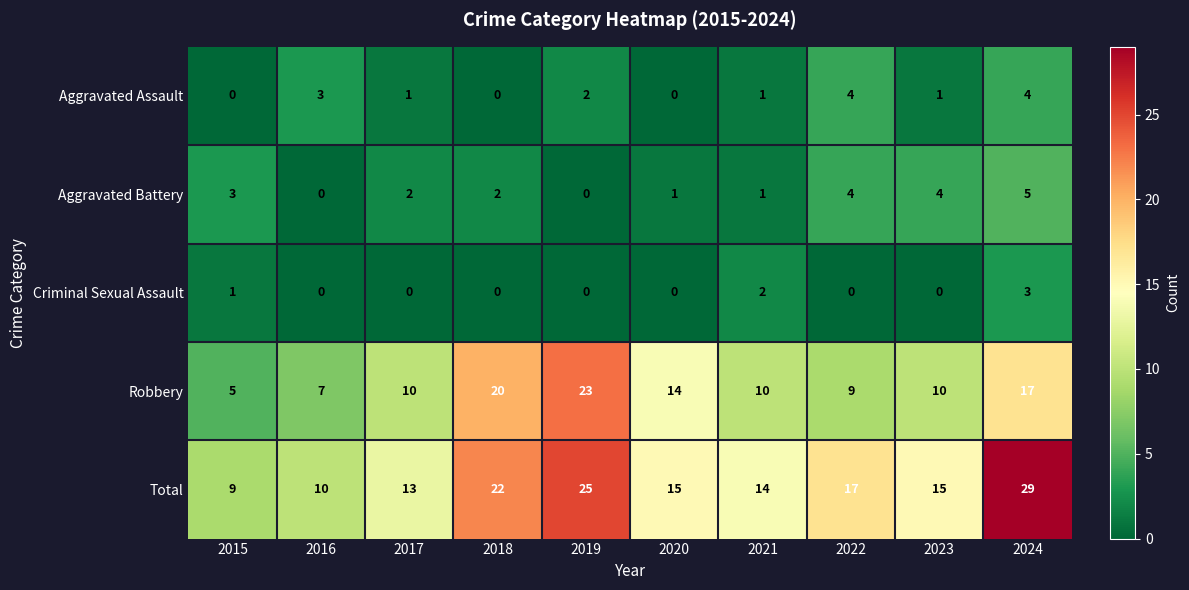

What is the highest value of the Criminal Sexual Assault series?

3